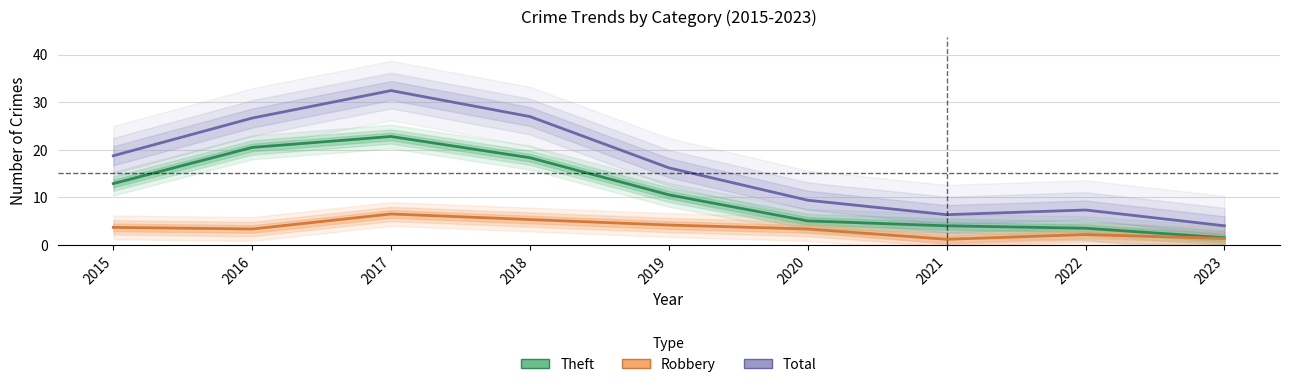

The value of Theft at 2023 is 1.5. True or false?

True